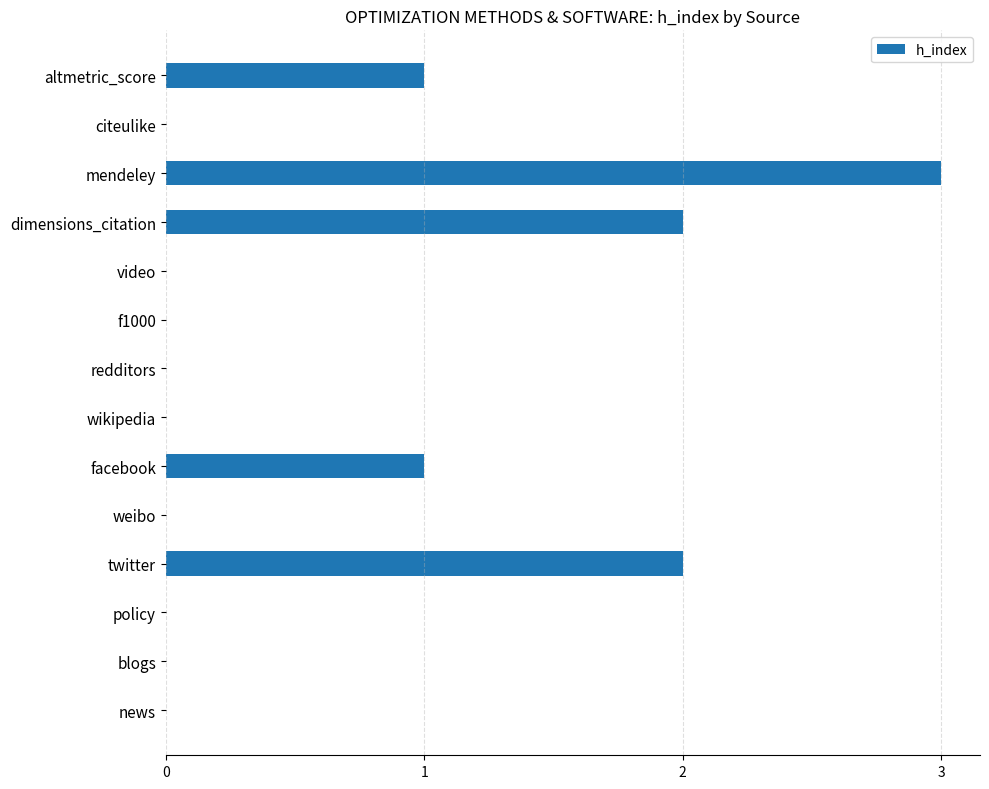

Count the number of categories in the chart.

14